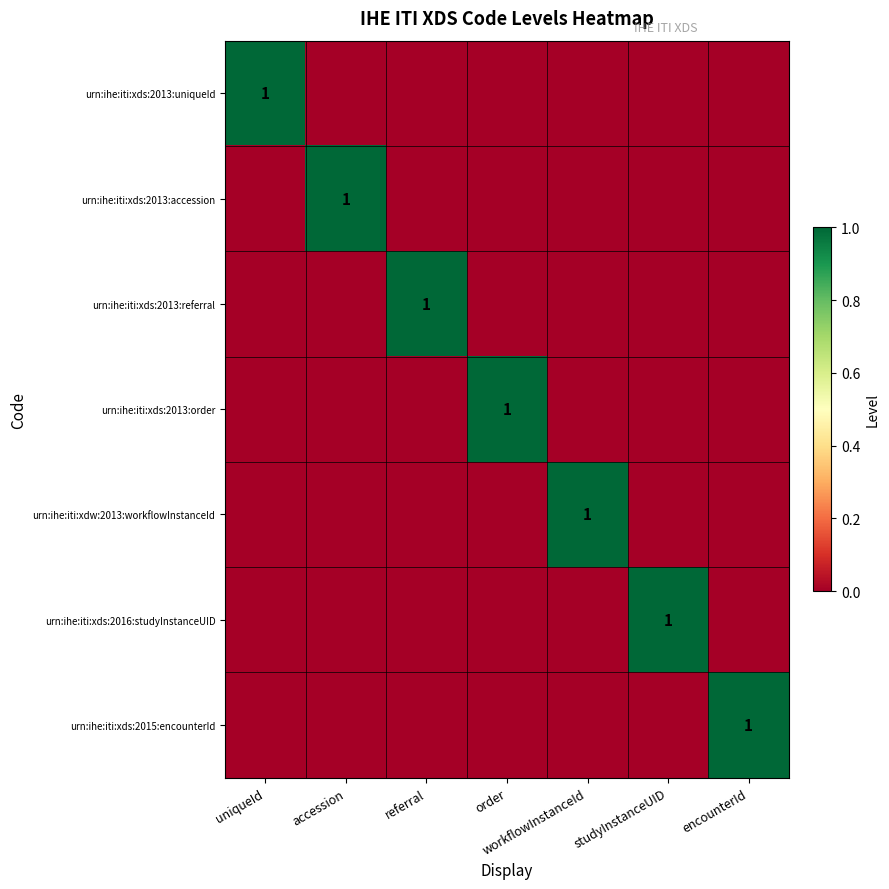

Is it true that urn:ihe:iti:xds:2013:order equals 1 at order?

True